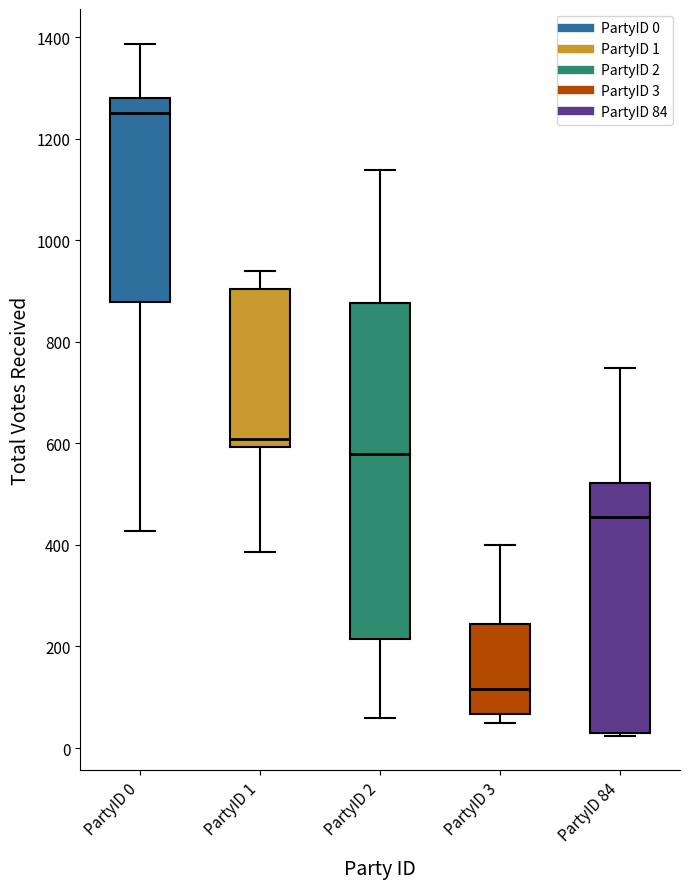

Which box has the lowest median line?

PartyID 3